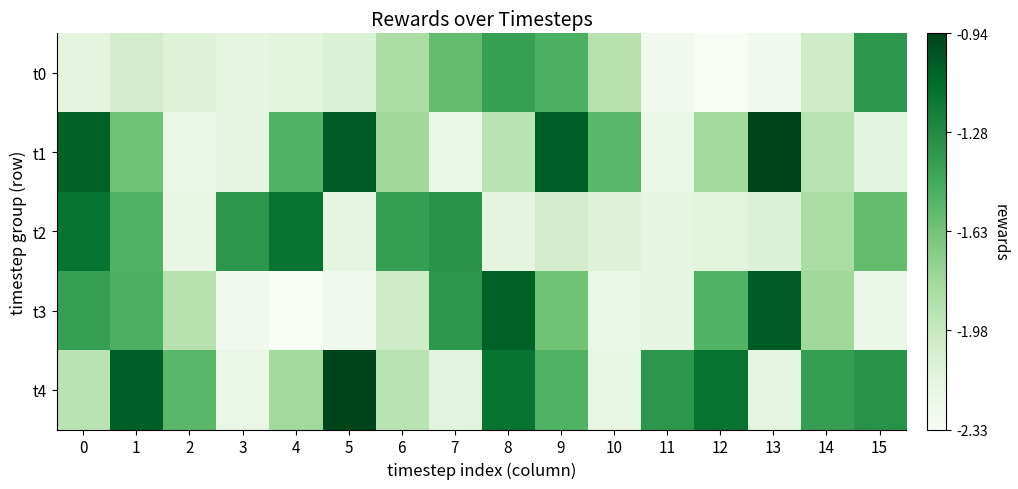

Between 6 and 12, which series saw the biggest shift?

t4